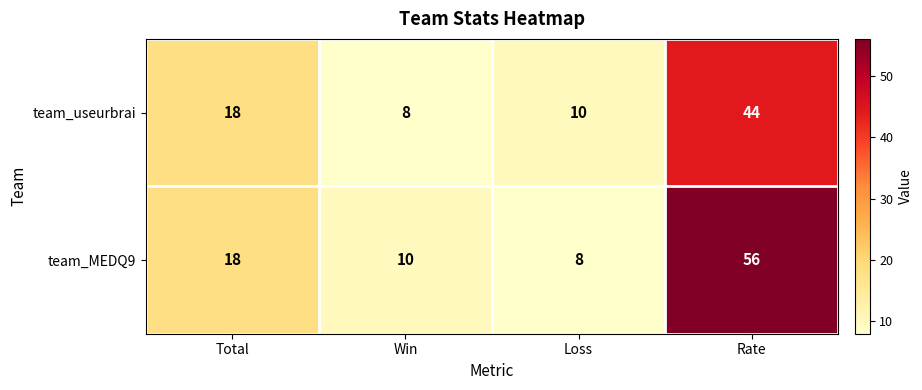

What is the total value across all series at Rate?

100